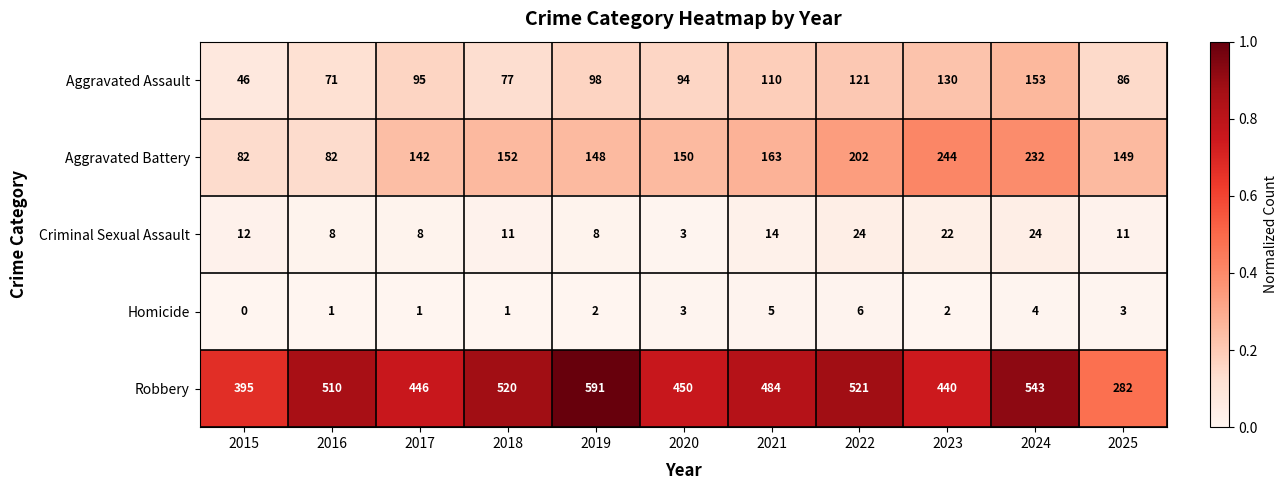

Rank the series by their maximum value, from highest to lowest.

Robbery, Aggravated Battery, Aggravated Assault, Criminal Sexual Assault, Homicide